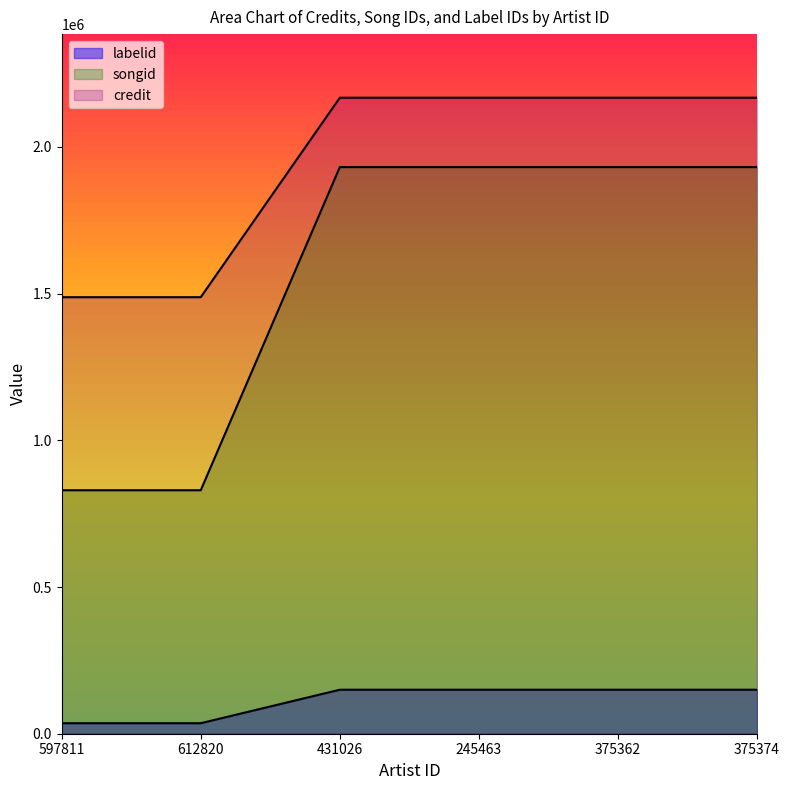

How many values in the credit series exceed 2167588?

2